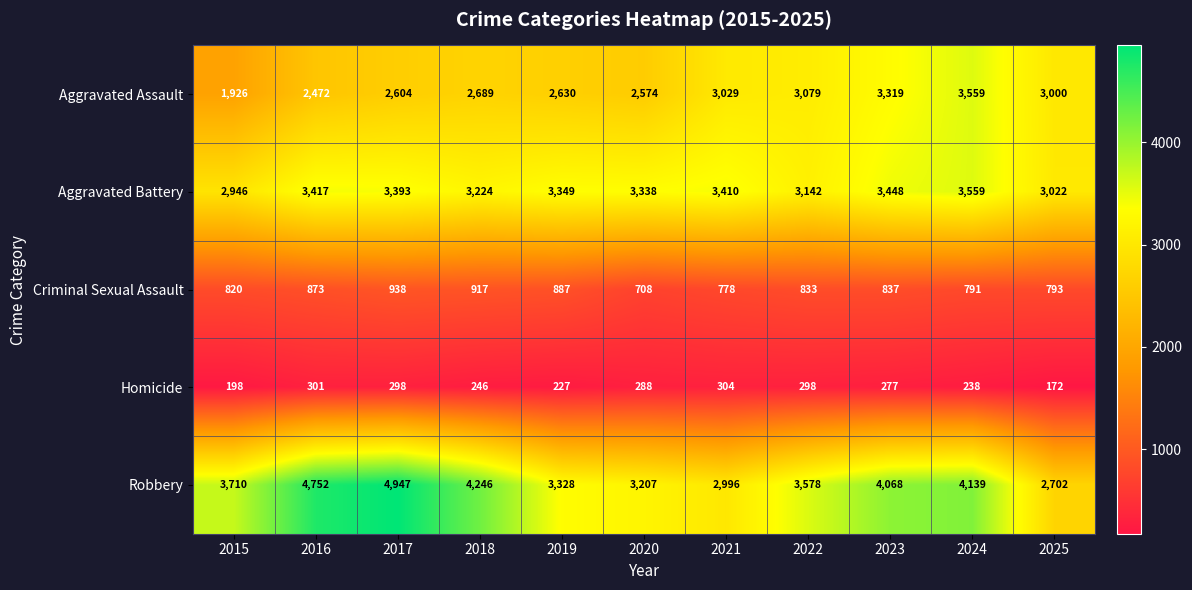

Is the value of Homicide at 2021 greater than the value of Aggravated Assault at 2020?

No